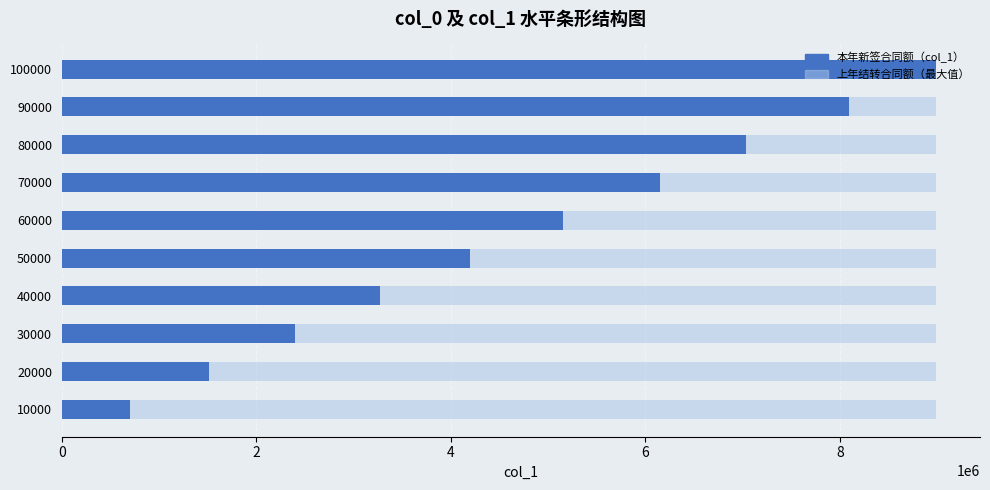

Which category has the highest value across all series?

100000